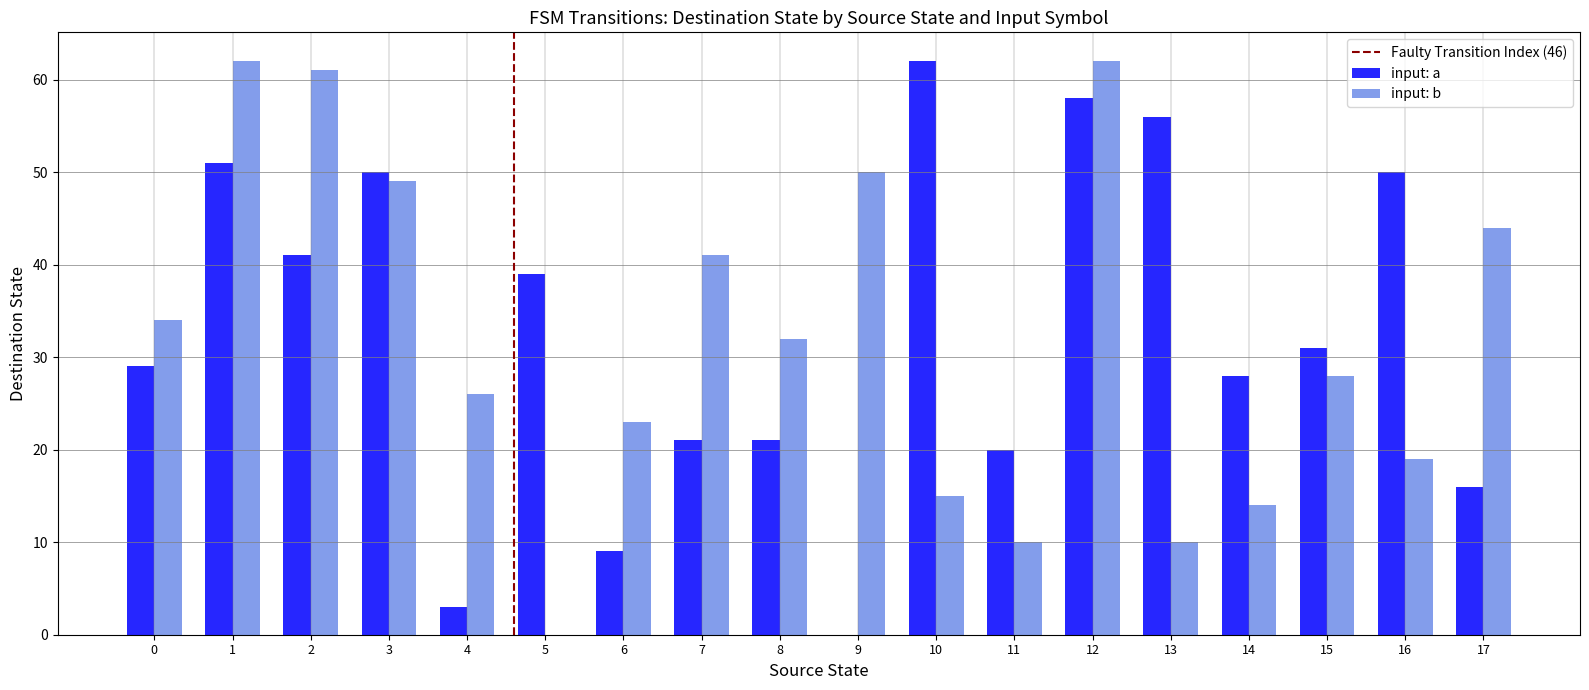

Between 10 and 16, which series saw the biggest shift?

input: a